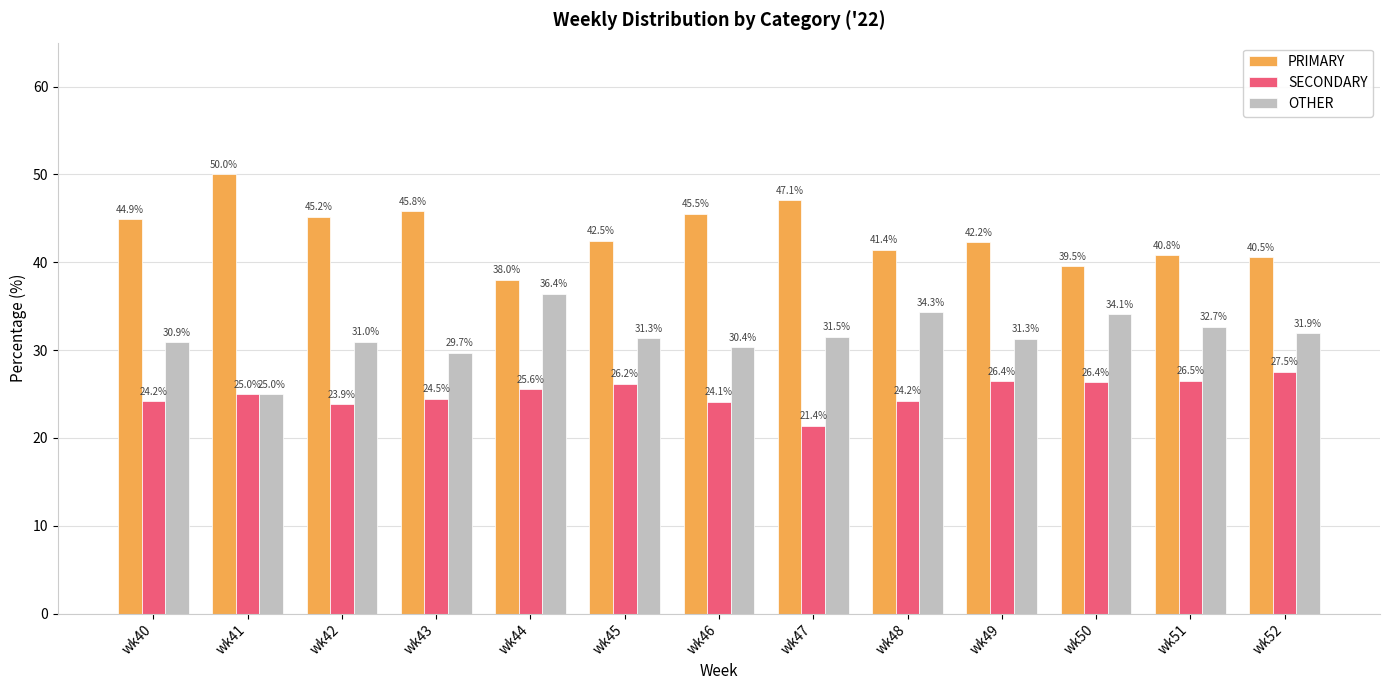

What are all the series names shown in the legend?

PRIMARY, SECONDARY, OTHER